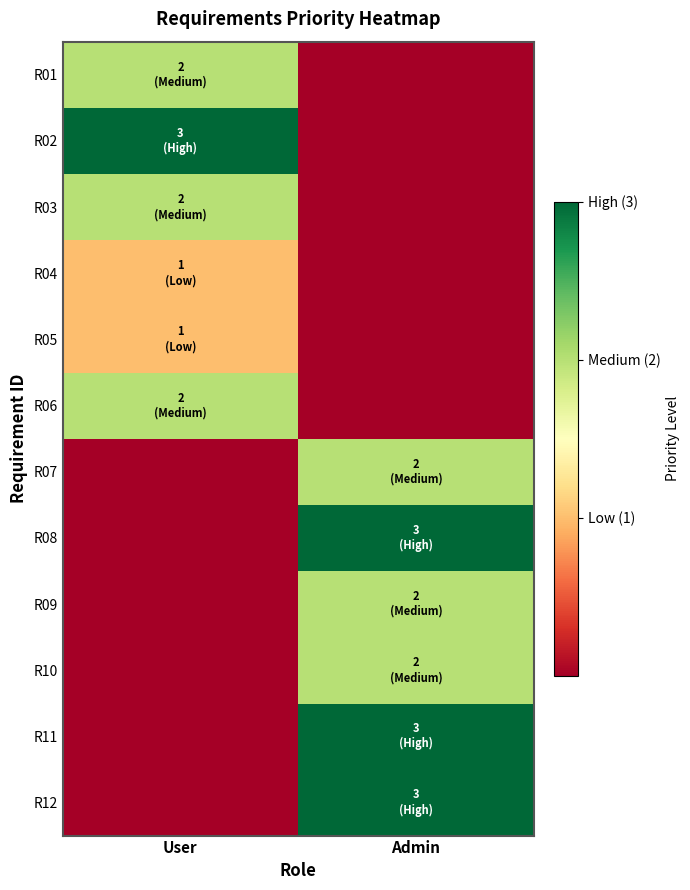

Reading left to right, what are all the values shown in this chart?

R01: User=2	Admin=0
R02: User=3	Admin=0
R03: User=2	Admin=0
R04: User=1	Admin=0
R05: User=1	Admin=0
R06: User=2	Admin=0
R07: User=0	Admin=2
R08: User=0	Admin=3
R09: User=0	Admin=2
R10: User=0	Admin=2
R11: User=0	Admin=3
R12: User=0	Admin=3